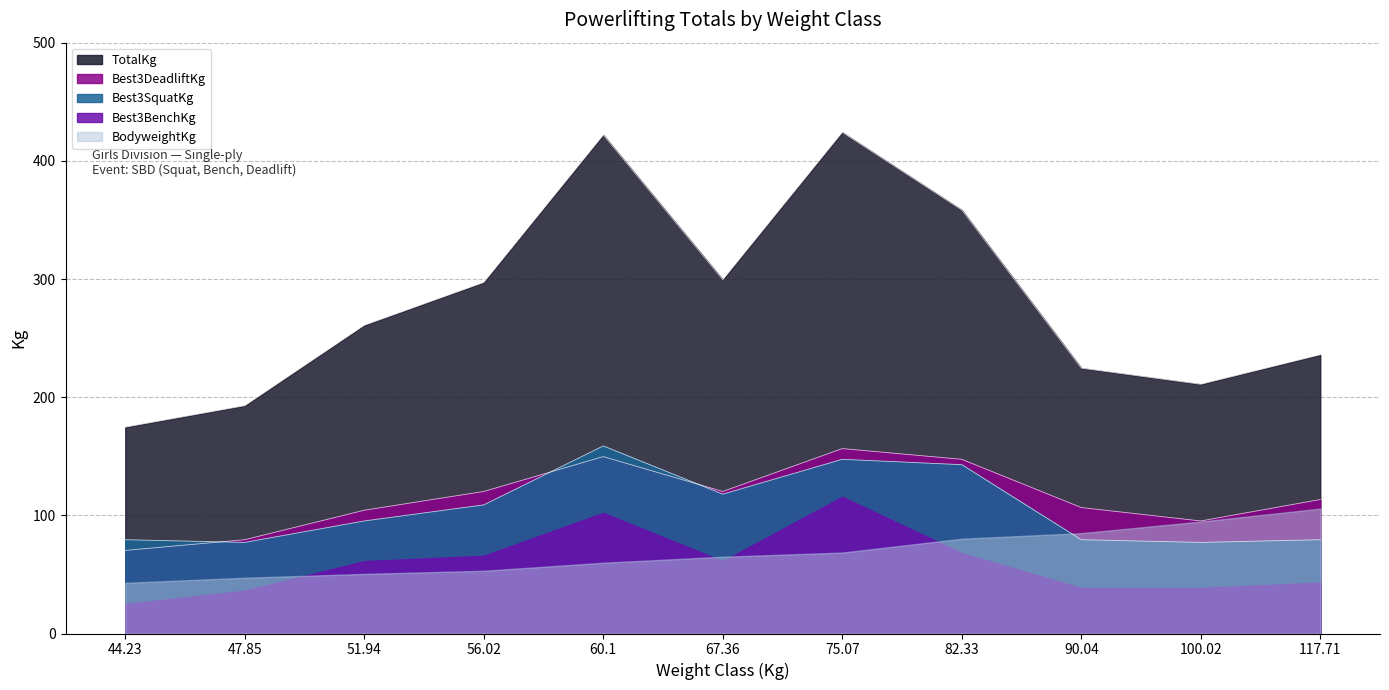

Is the value of Best3DeadliftKg at 51.94 greater than the value of TotalKg at 60.1?

No